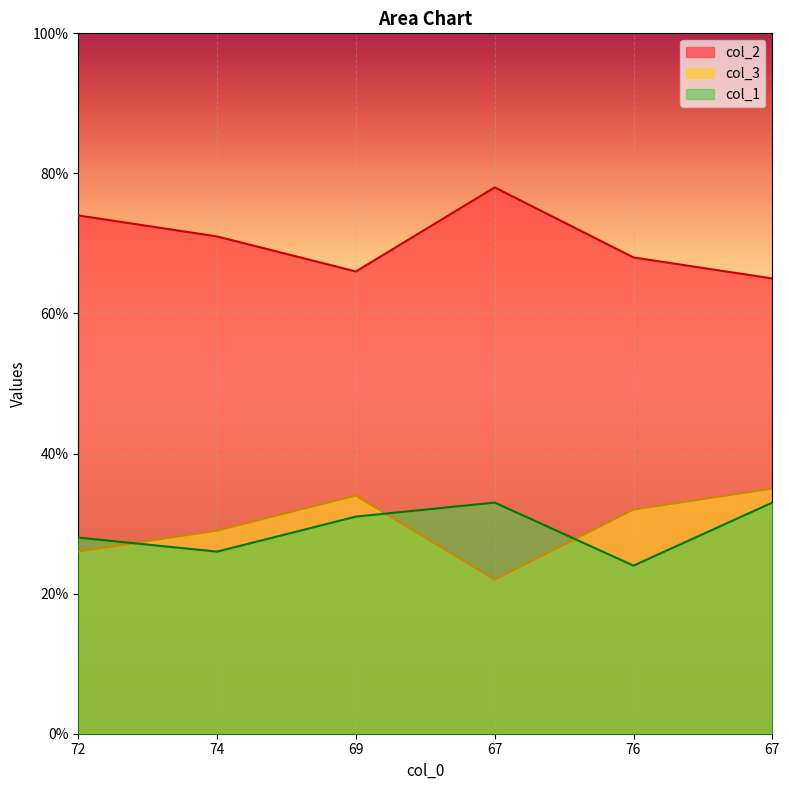

What is the label of the 1st point from the left?

72